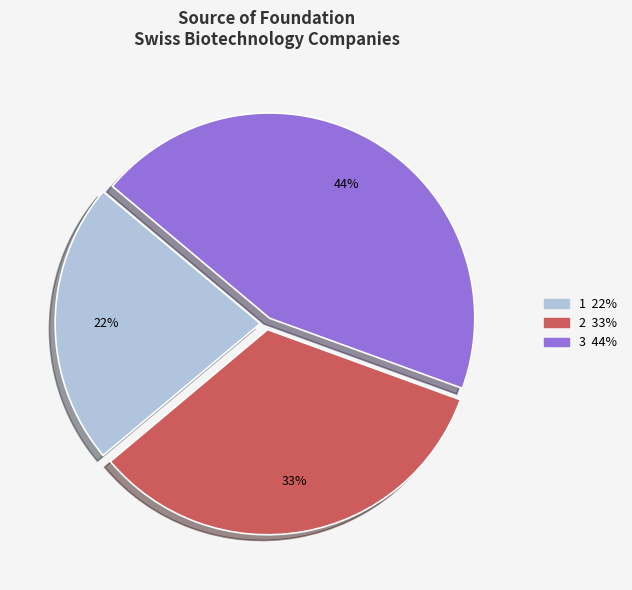

Which category has the biggest portion of the pie?

3